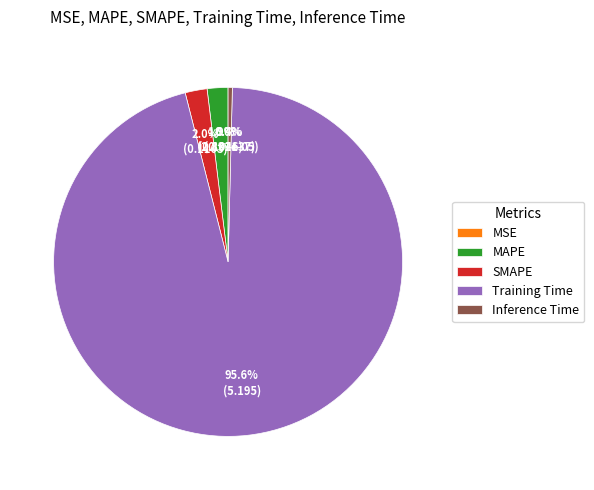

The SMAPE slice represents 2% of the pie. True or false?

True